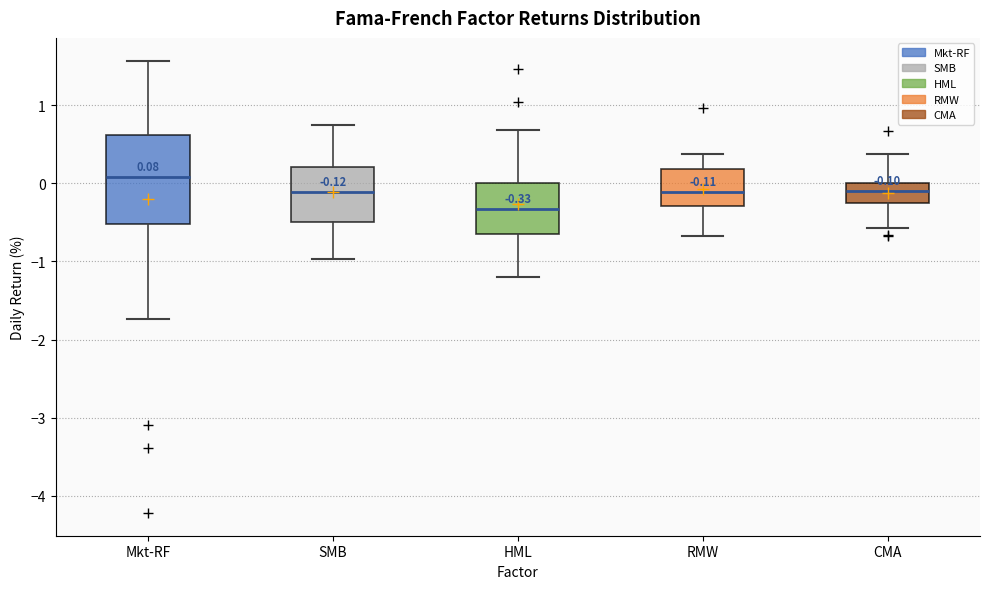

Which box has the lowest median line?

HML